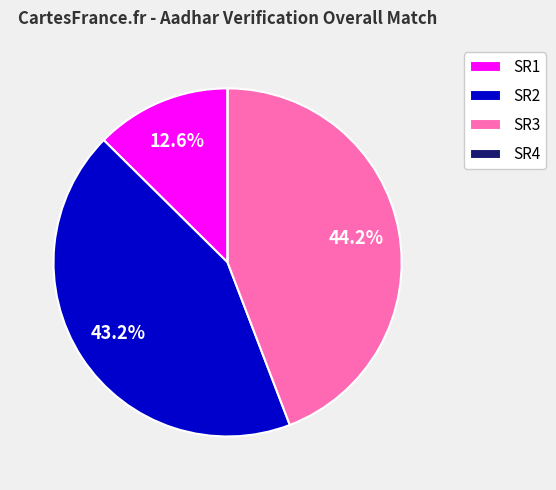

Which slice is the largest?

SR3